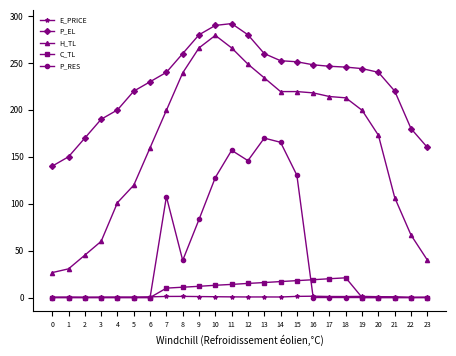

Count the number of data series in this chart.

5